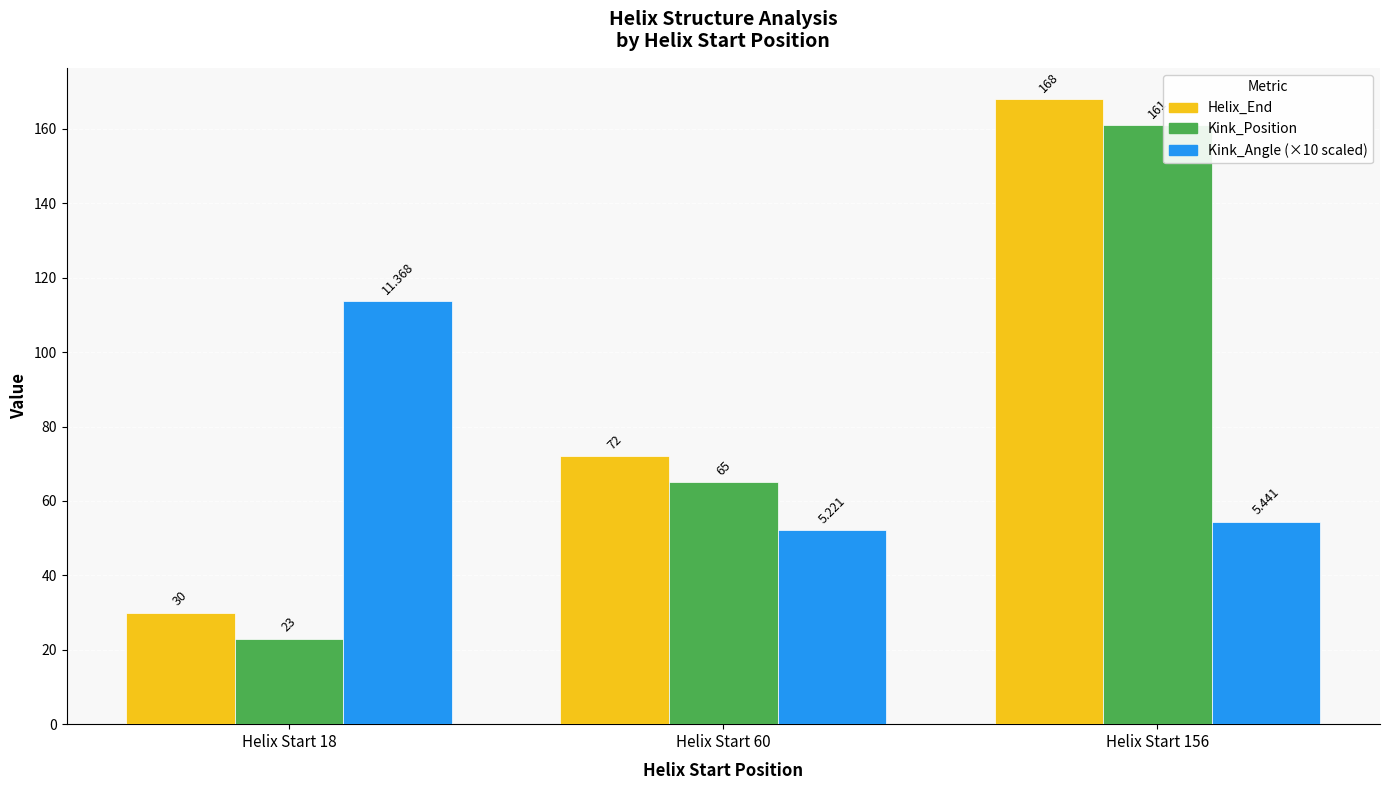

Reading right to left, what are all the values shown in this chart?

Helix_End: 168.0	72.0	30.0
Kink_Position: 161.0	65.0	23.0
Kink_Angle: 54.4	52.2	113.7